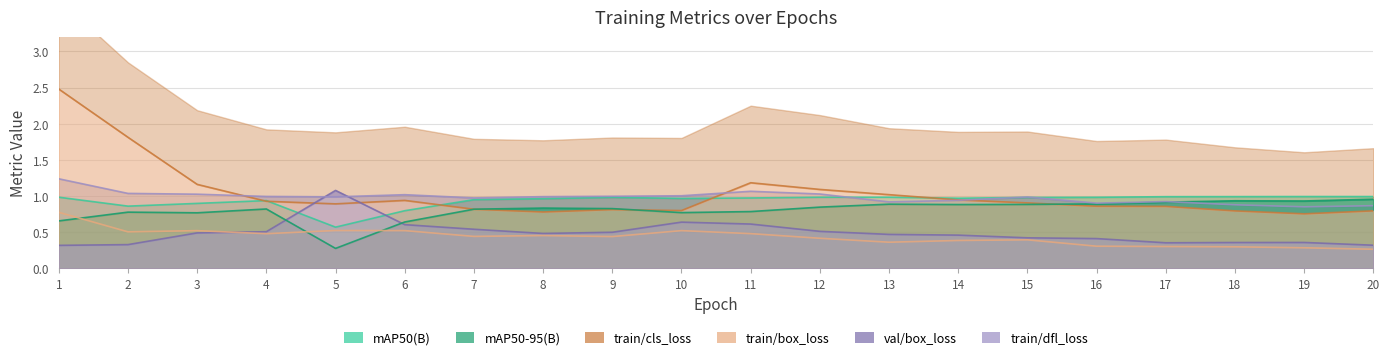

The train/cls_loss series shows 0.8 at 10. True or false?

True